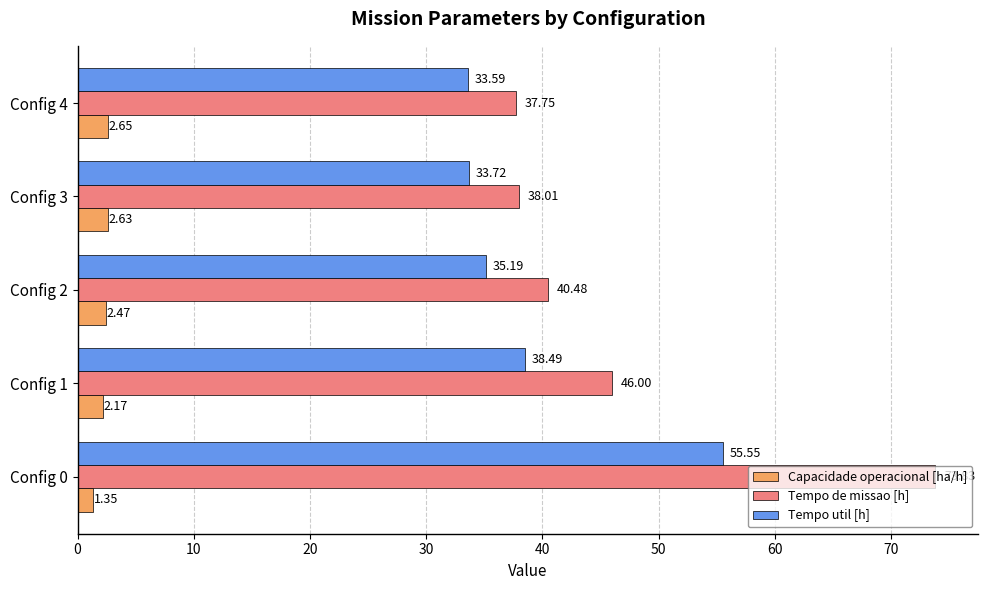

Between Config 0 and Config 2, which series saw the biggest shift?

Tempo de missao [h]